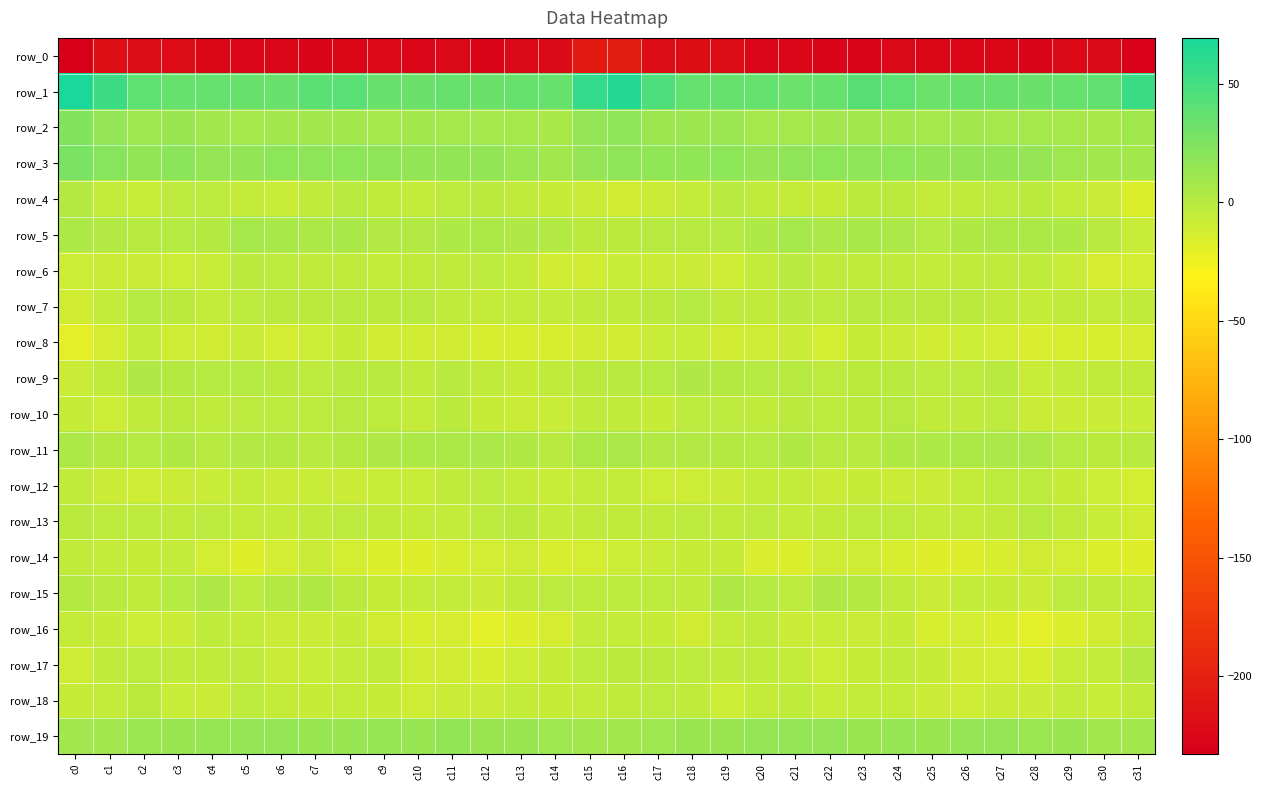

Which label corresponds to the smallest value in the chart?

c0